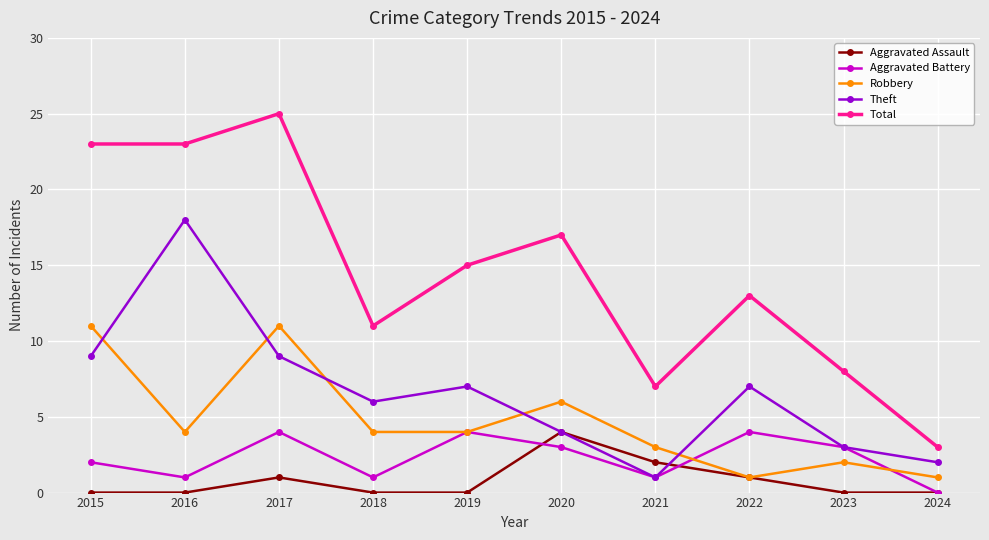

Rank the series at 2015 from highest to lowest value.

Total, Robbery, Theft, Aggravated Battery, Aggravated Assault